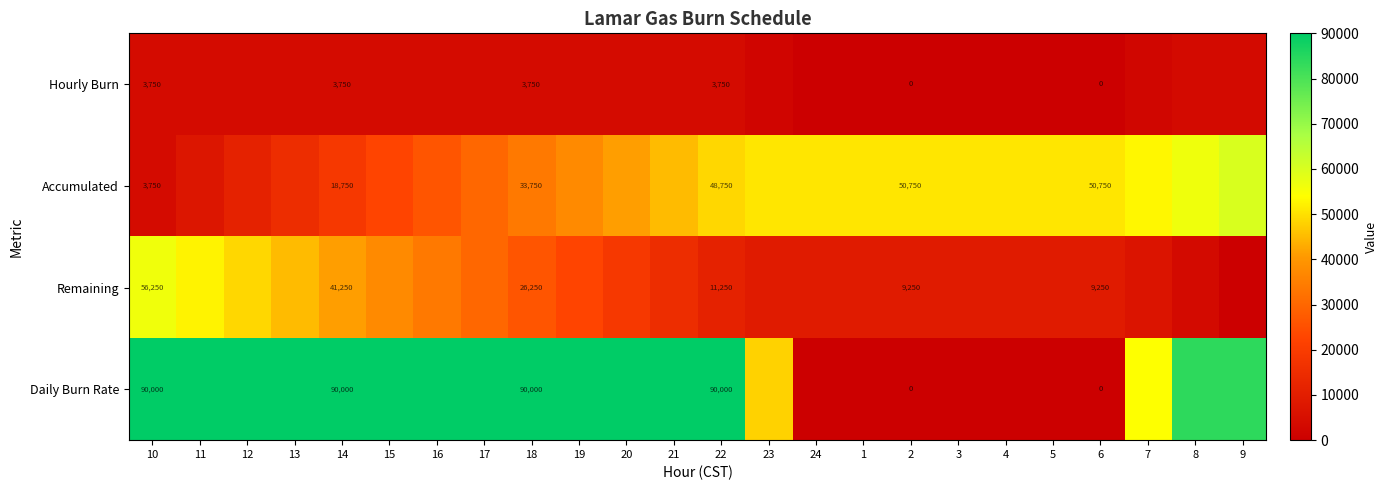

What is the spread (max minus min) of values at 6?

50750